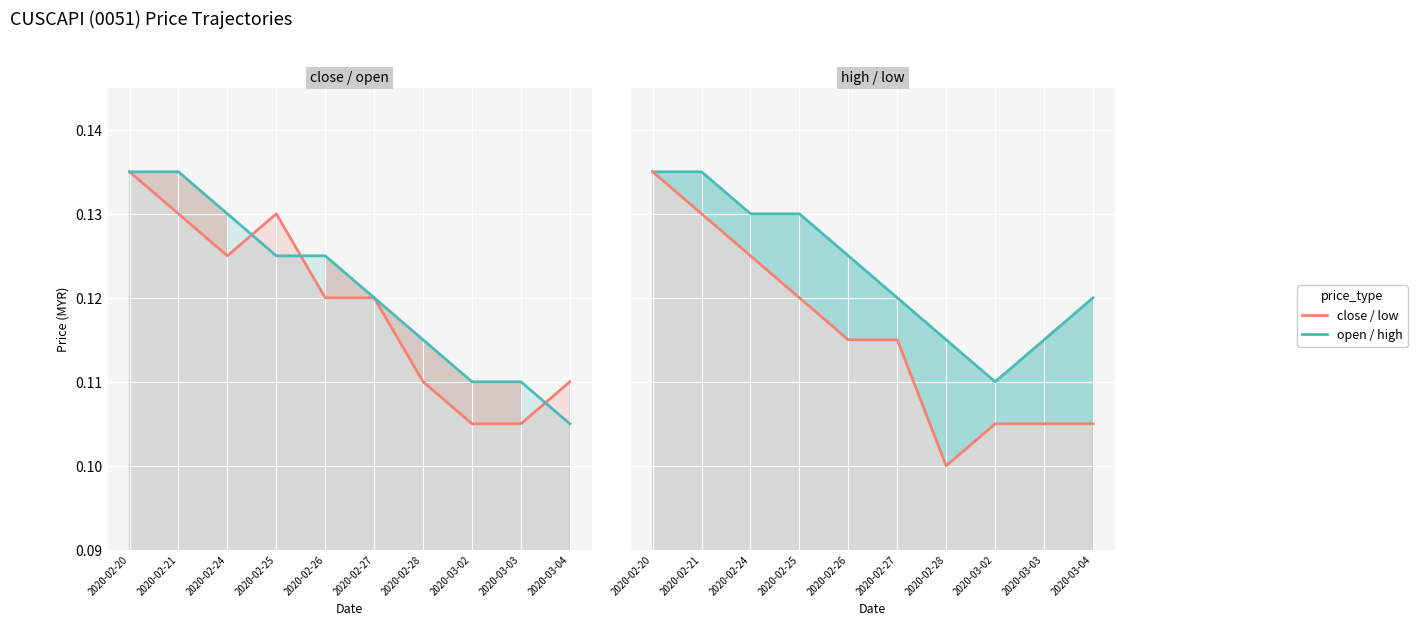

Count the number of categories in the chart.

10